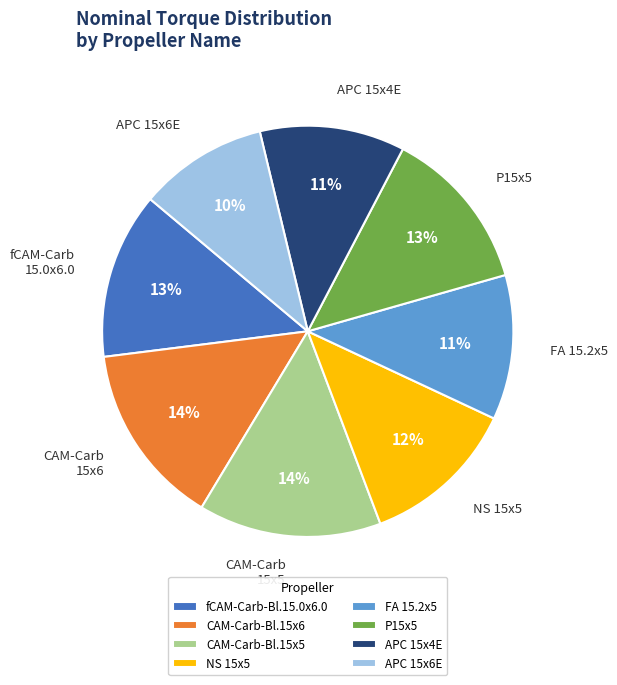

Does APC 15x4E represent more than half of the total?

No